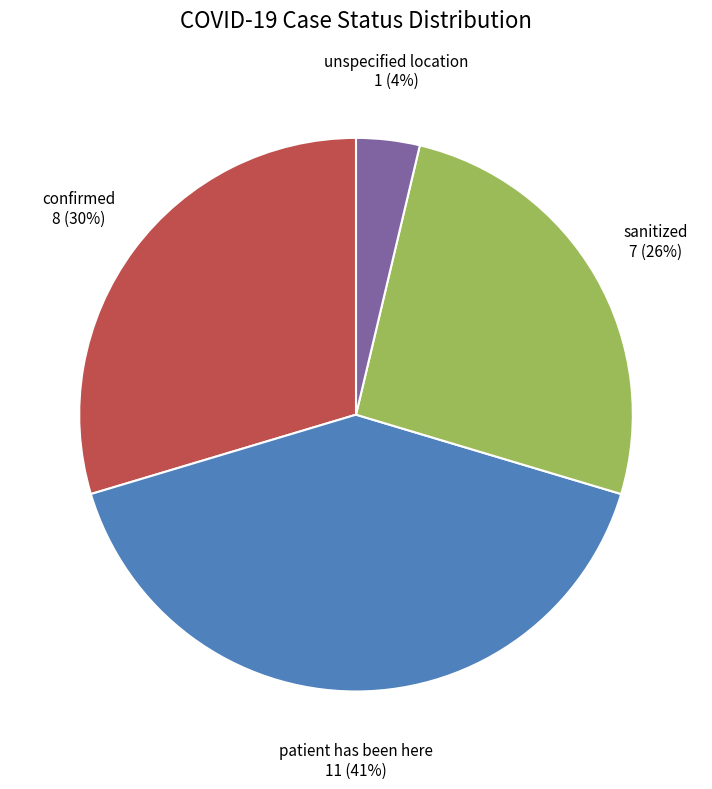

To the nearest percent, what is the difference between the largest and smallest slice percentages?

37%